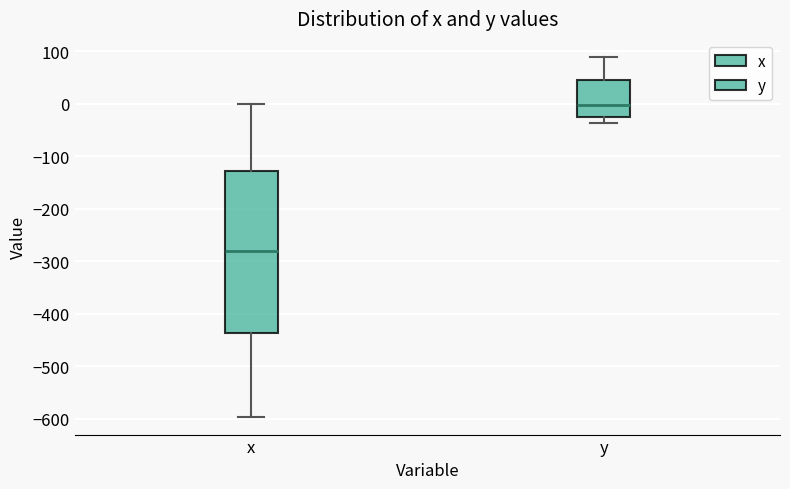

Comparing the boxes themselves (not the whiskers), which one is the tallest?

x